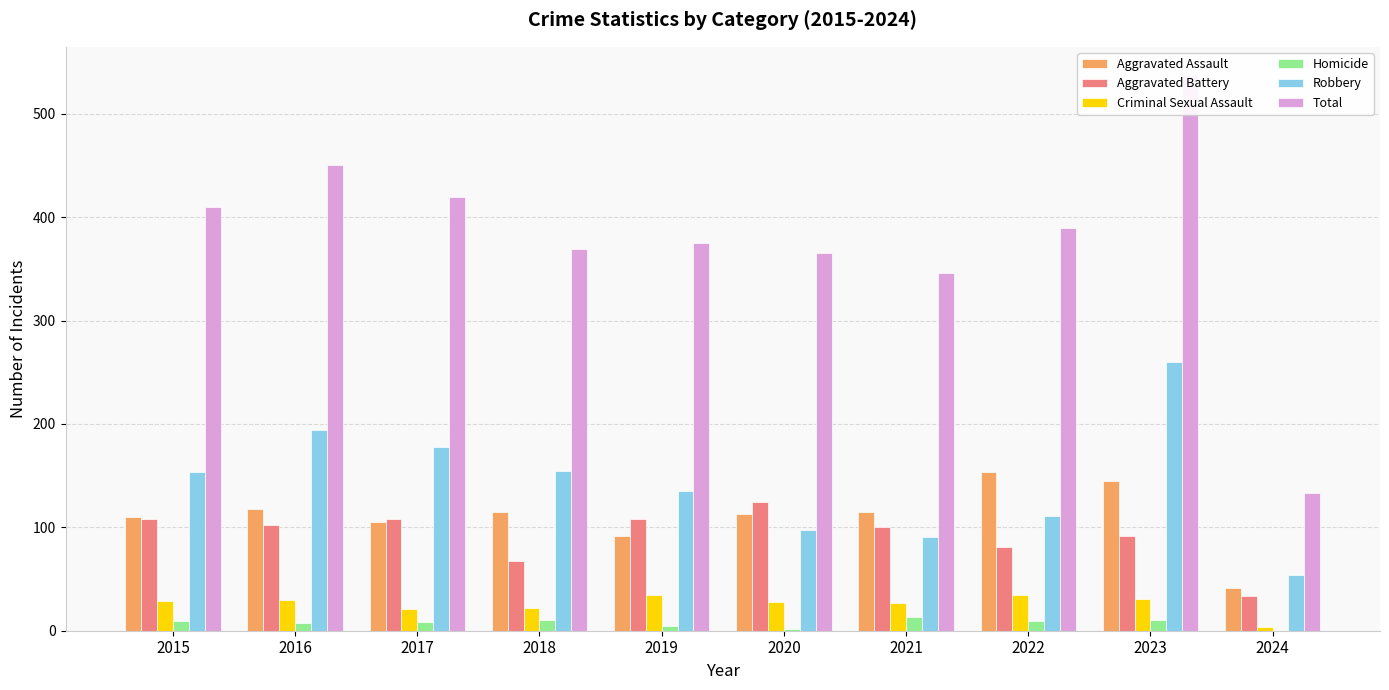

Between 2015 and 2022, which series saw the biggest shift?

Aggravated Assault